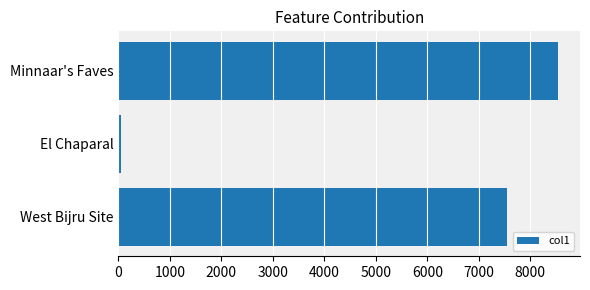

Reading bottom to top, transcribe all the data shown in this chart.

7544.5	39.2	8540.4